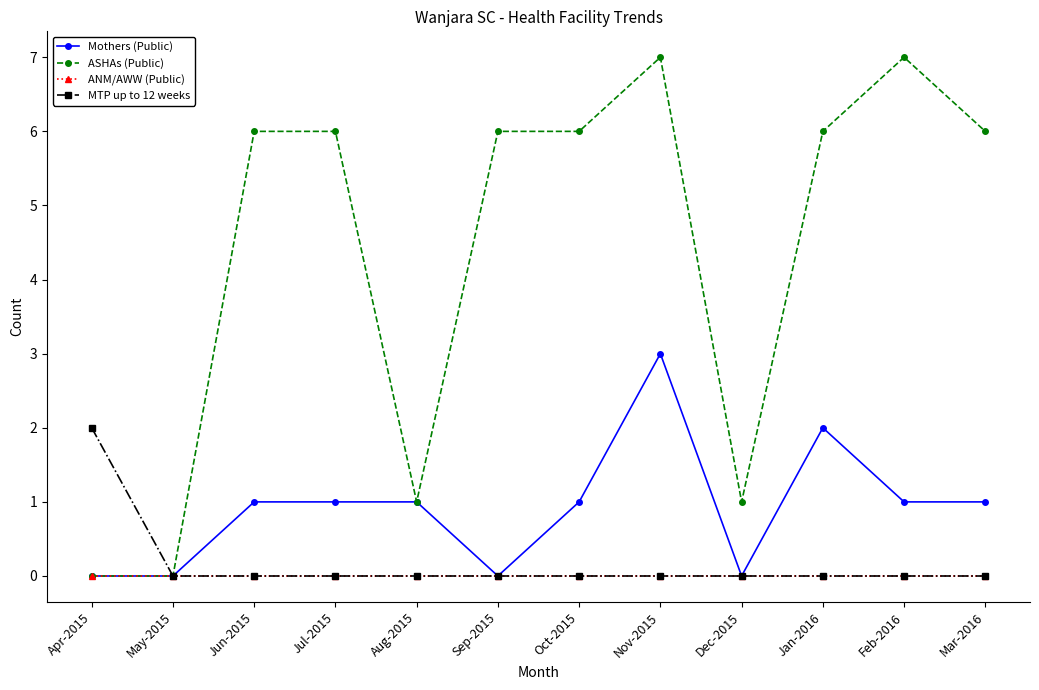

What is the label of the 11th point from the right?

May-2015